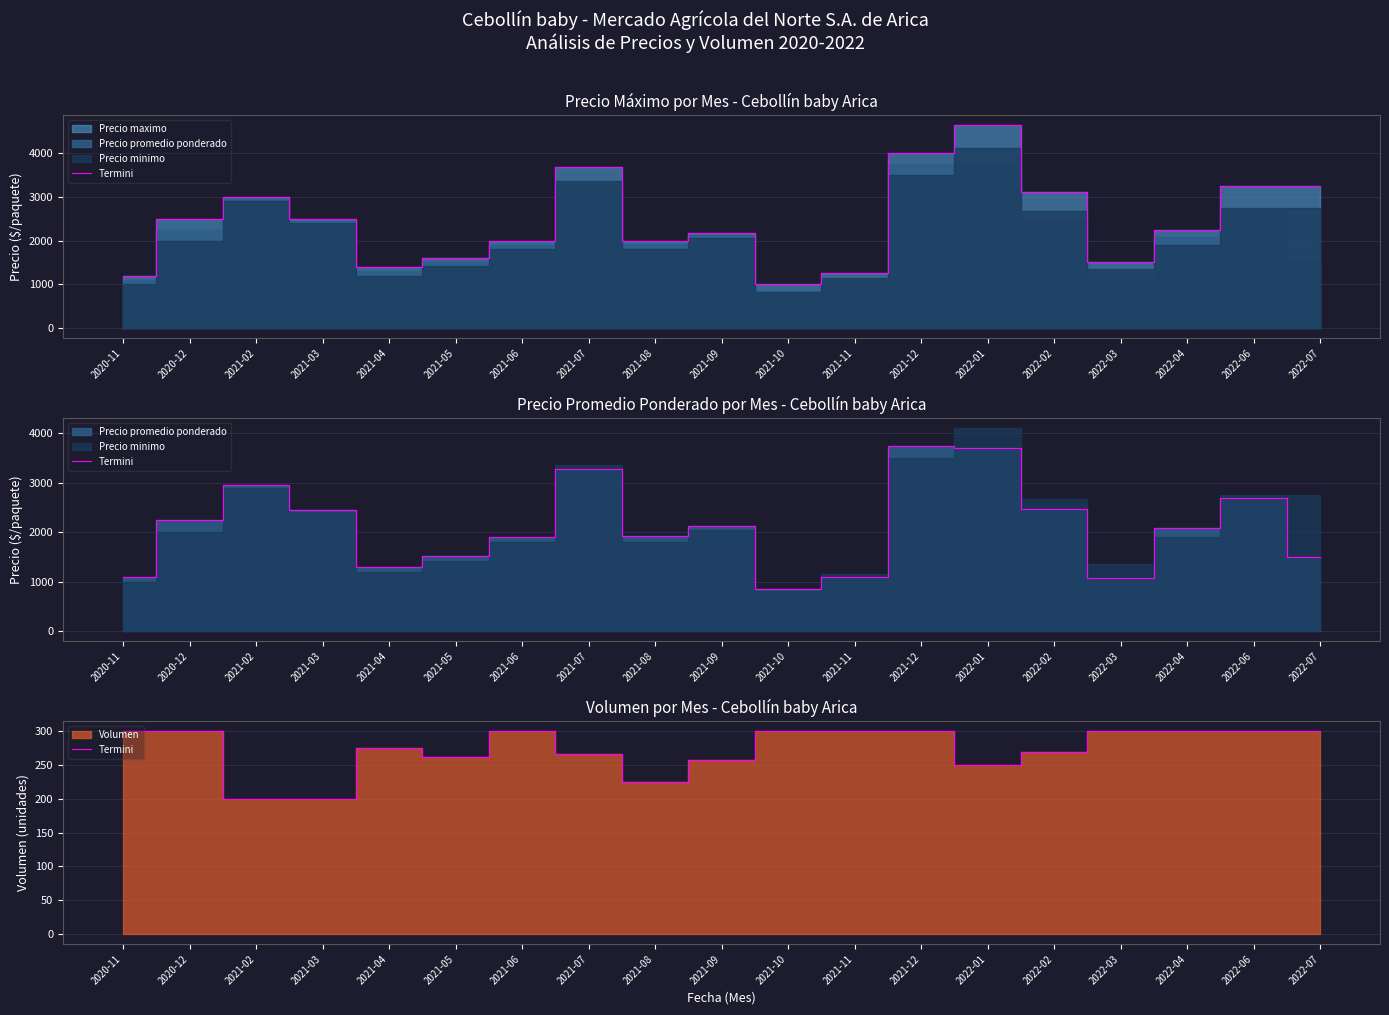

How many data points does each series have?

19